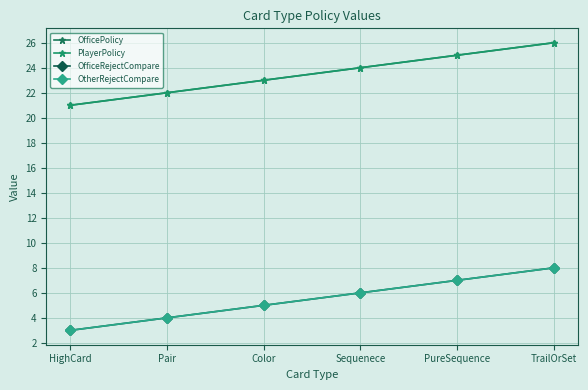

Reading left to right, what are all the values shown in this chart?

OfficePolicy: 21	22	23	24	25	26
PlayerPolicy: 21	22	23	24	25	26
OfficeRejectCompare: 3	4	5	6	7	8
OtherRejectCompare: 3	4	5	6	7	8